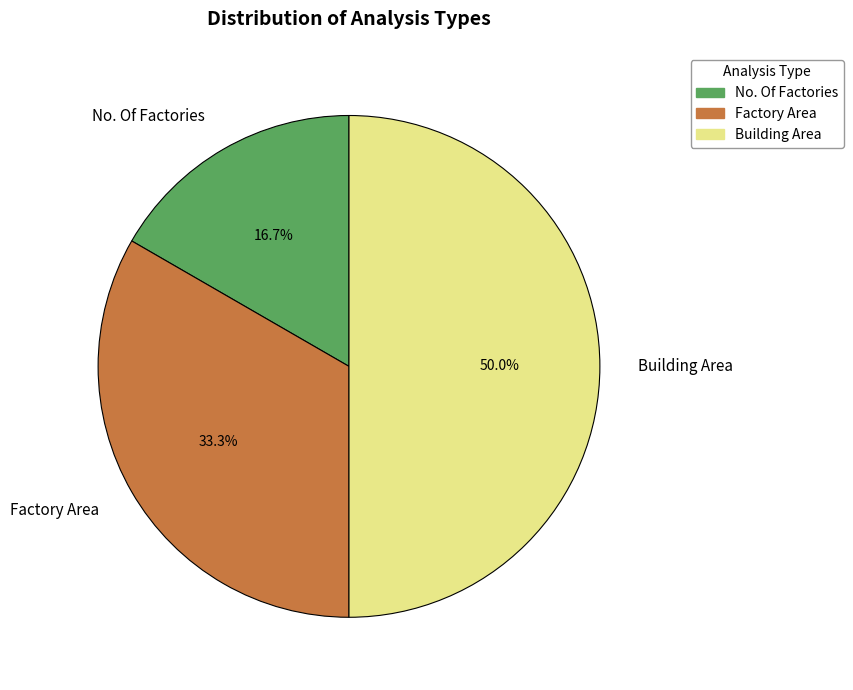

Which category has the biggest portion of the pie?

Building Area